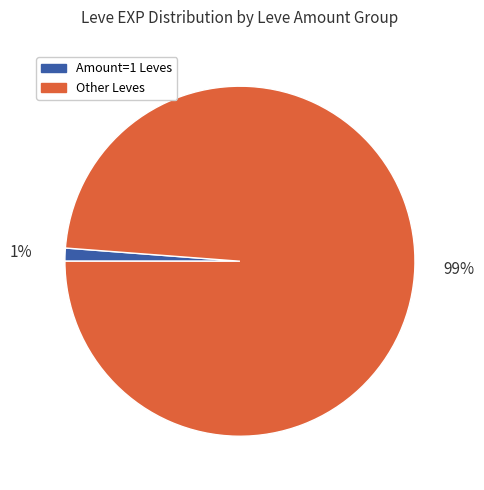

Combined, do Amount=1 Leves and Other Leves account for over 50%?

Yes